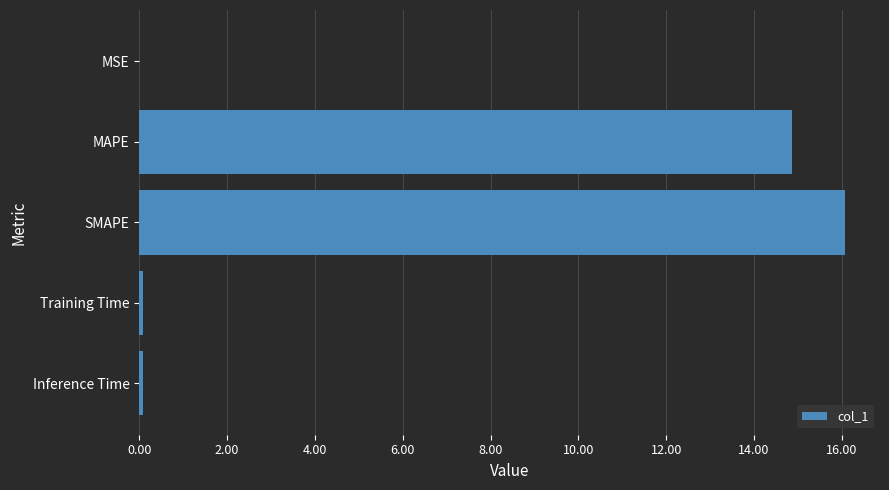

The chart shows a value of 0.0 at MSE. True or false?

True